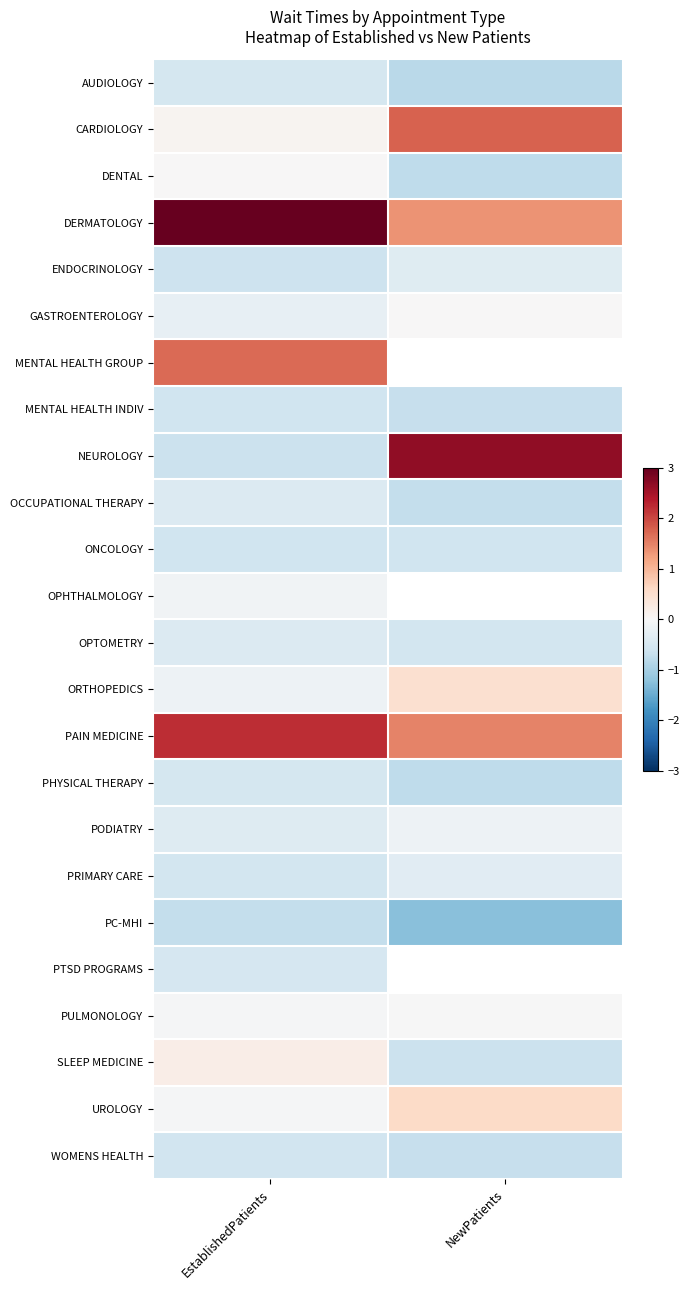

How many negative values does the NEUROLOGY series have?

1